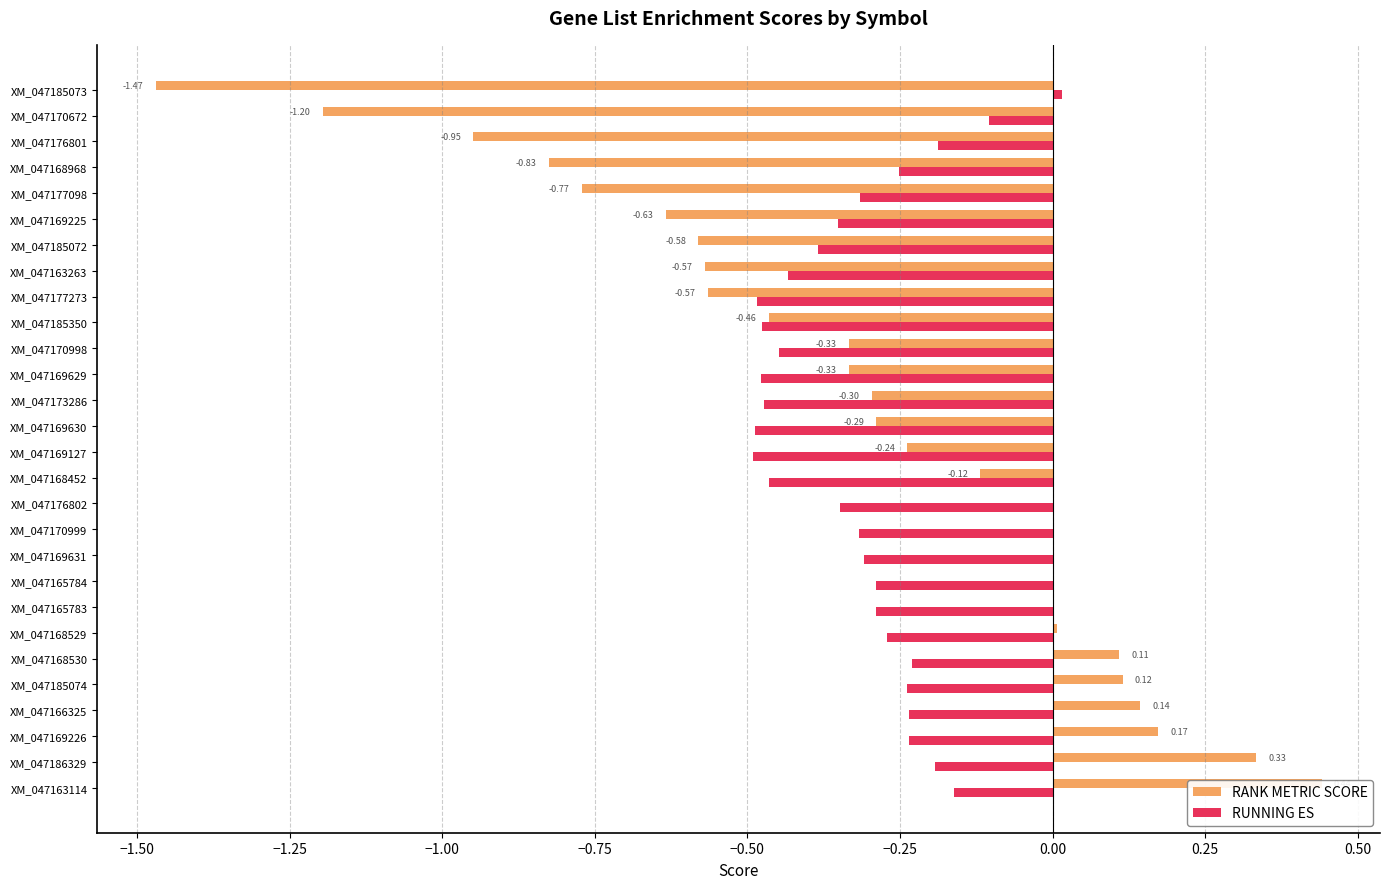

At XM_047185074, list the series in order from largest to smallest.

RANK METRIC SCORE, RUNNING ES